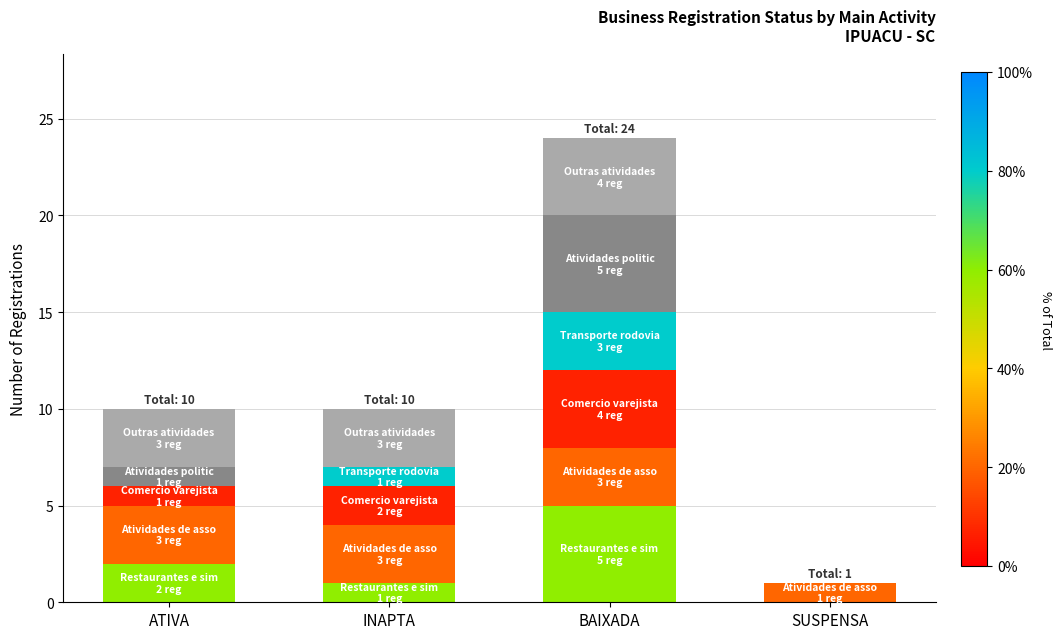

At which category is the sum across all series the highest?

BAIXADA